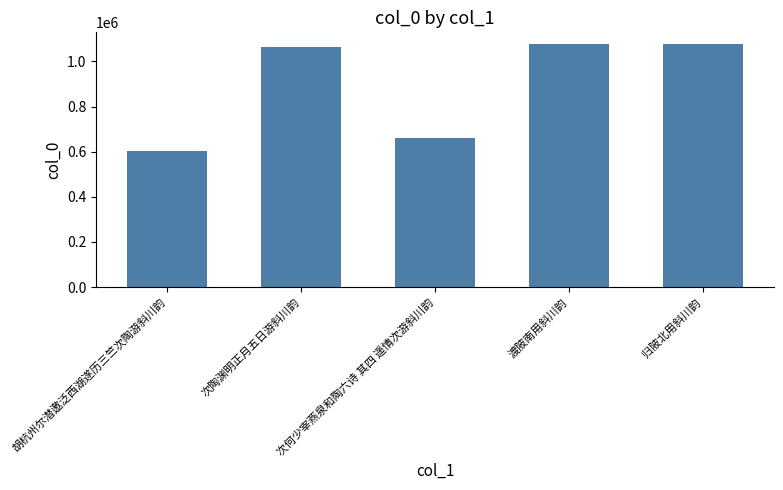

Between 归陂北用斜川韵 and 次何少宰燕泉和陶六诗 其四 遥情次游斜川韵, which is larger?

归陂北用斜川韵